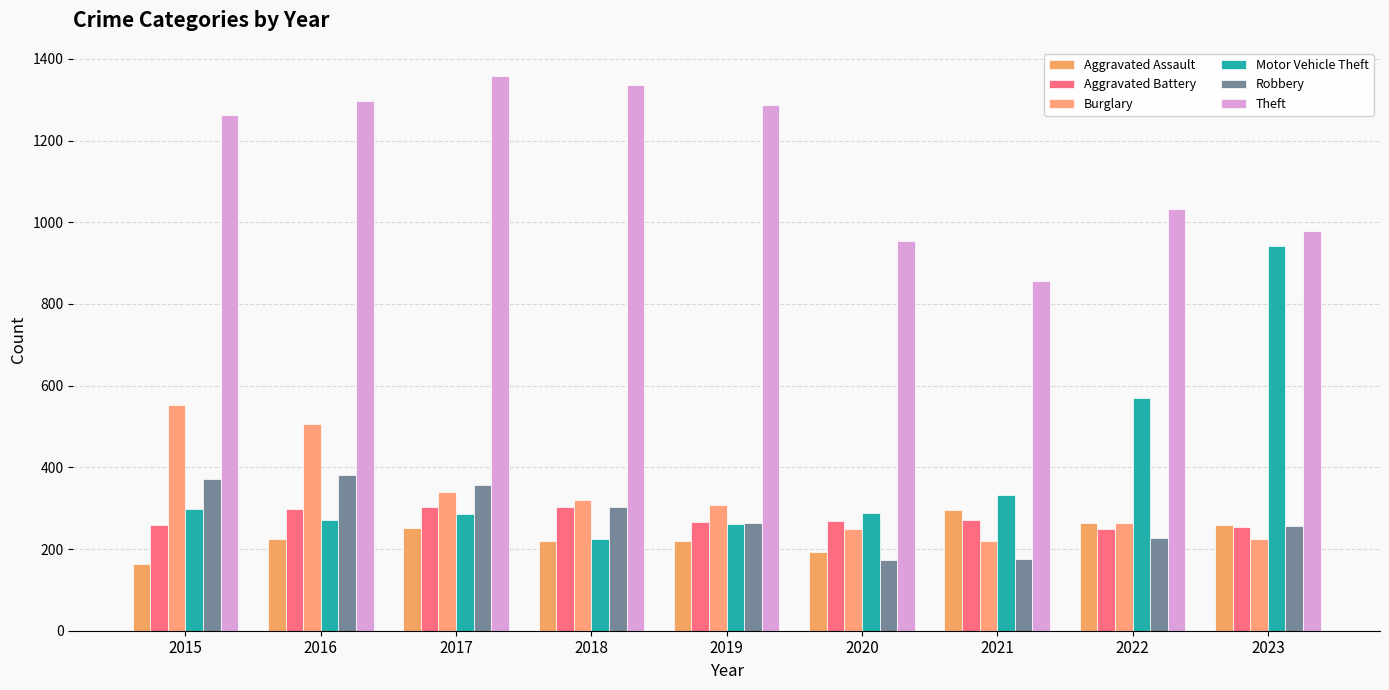

Which series has the widest spread of values?

Motor Vehicle Theft